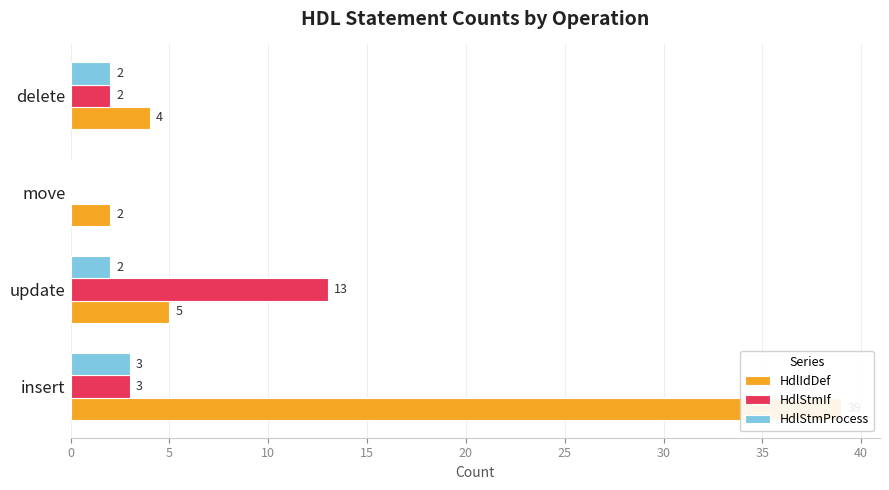

How many groups of bars are there?

4